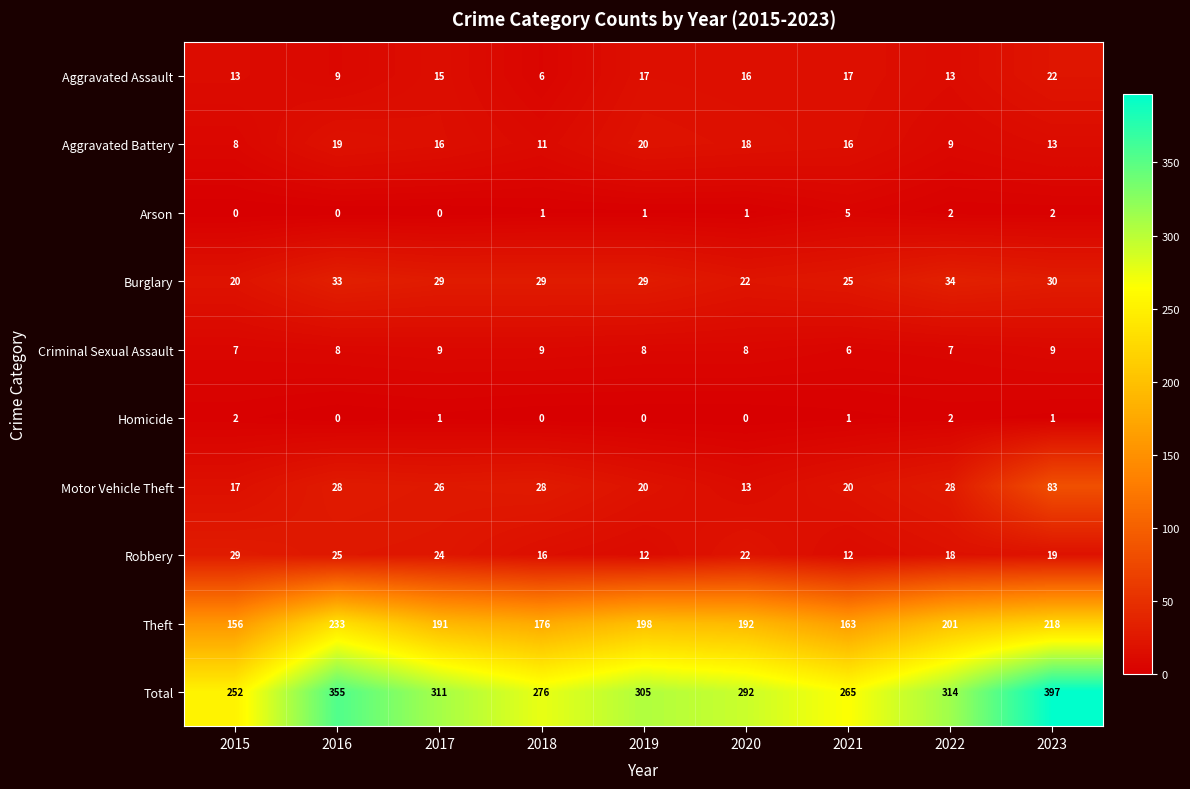

True or false: Theft has a value of 108 at 2018.

False